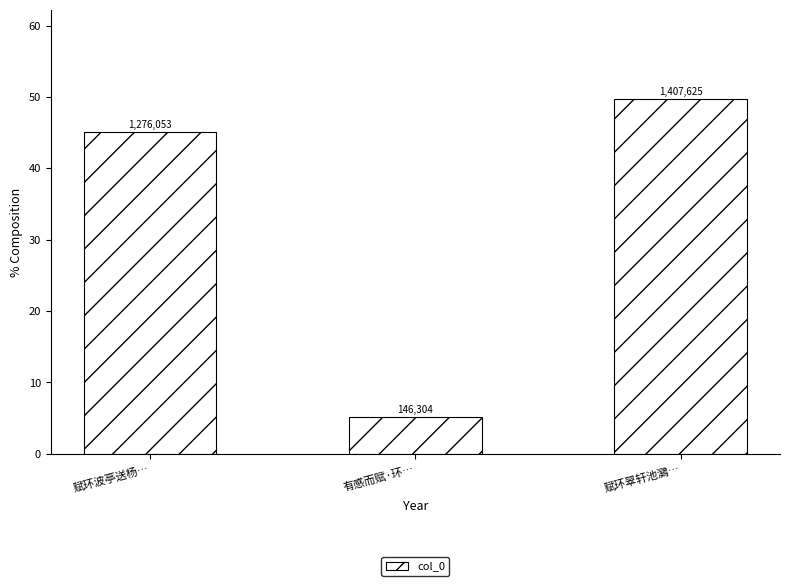

What is the sum of all values?

100.0